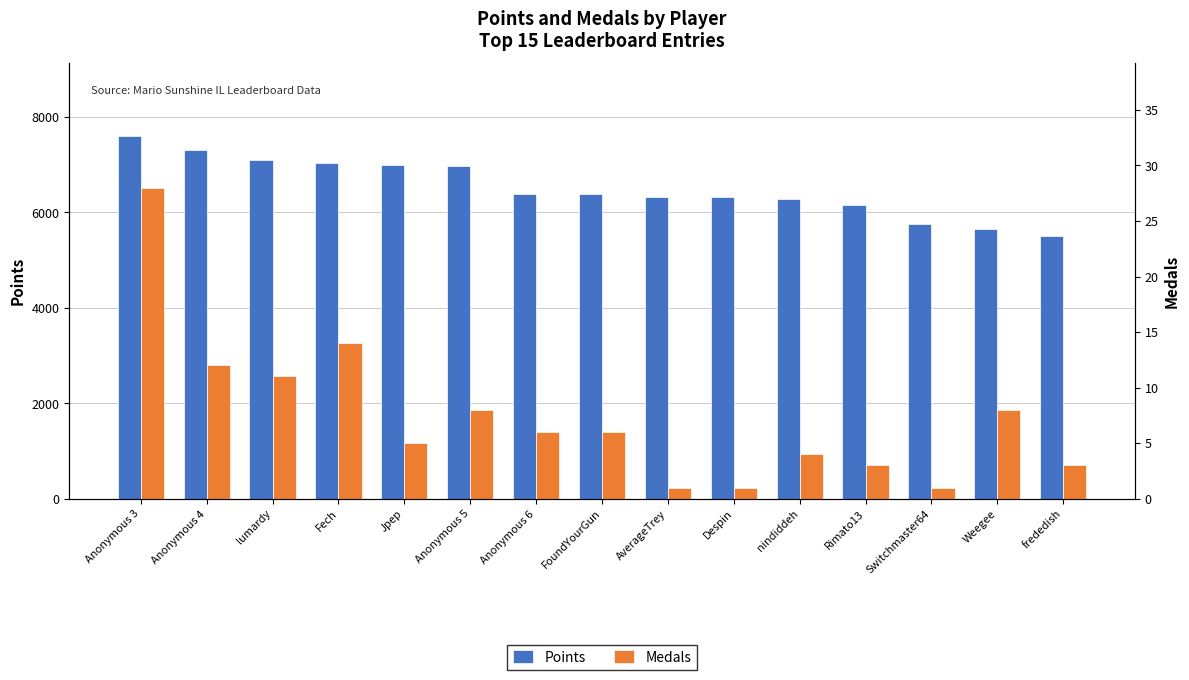

Where is Points nearest to the value 6558?

Anonymous 6